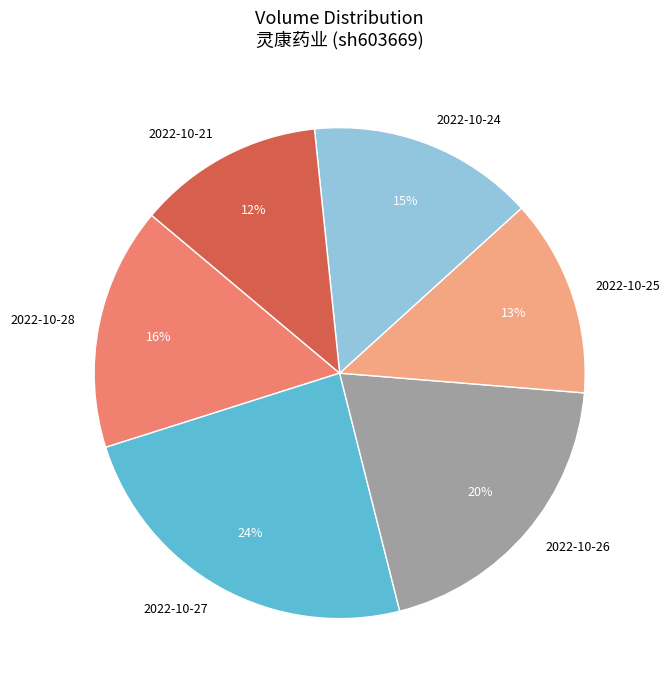

Which has a higher value, 2022-10-25 or 2022-10-24?

2022-10-24